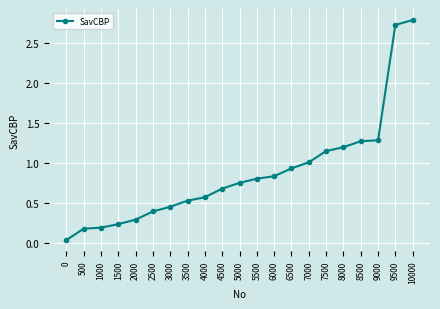

What is the sum of all values?

18.4